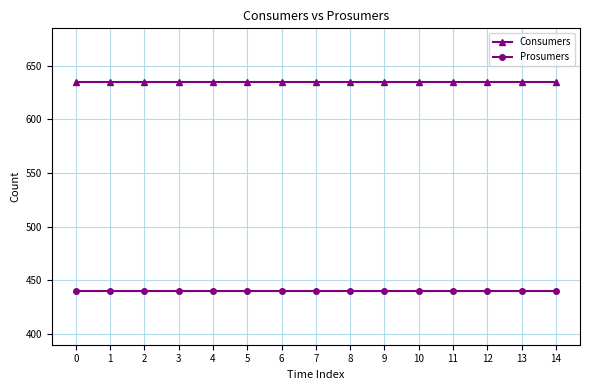

What is the spread (max minus min) of values at 13?

195